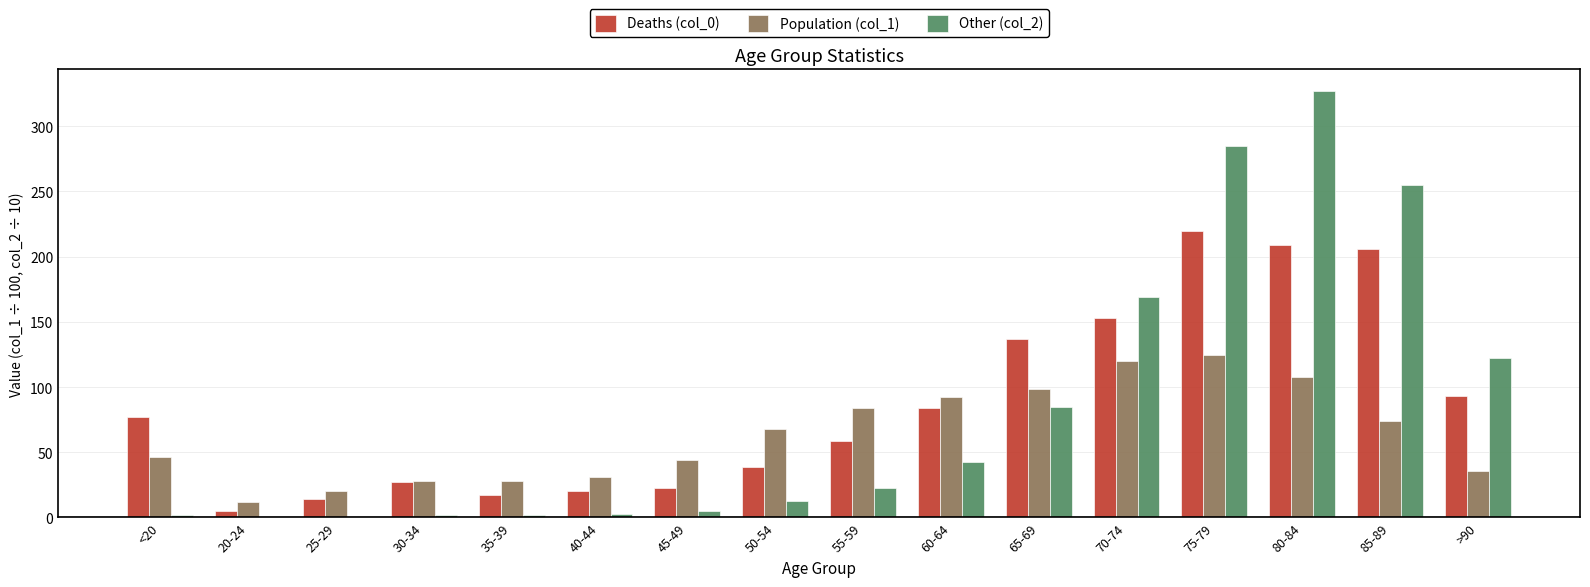

At which category does the chart reach its peak across all series?

80-84